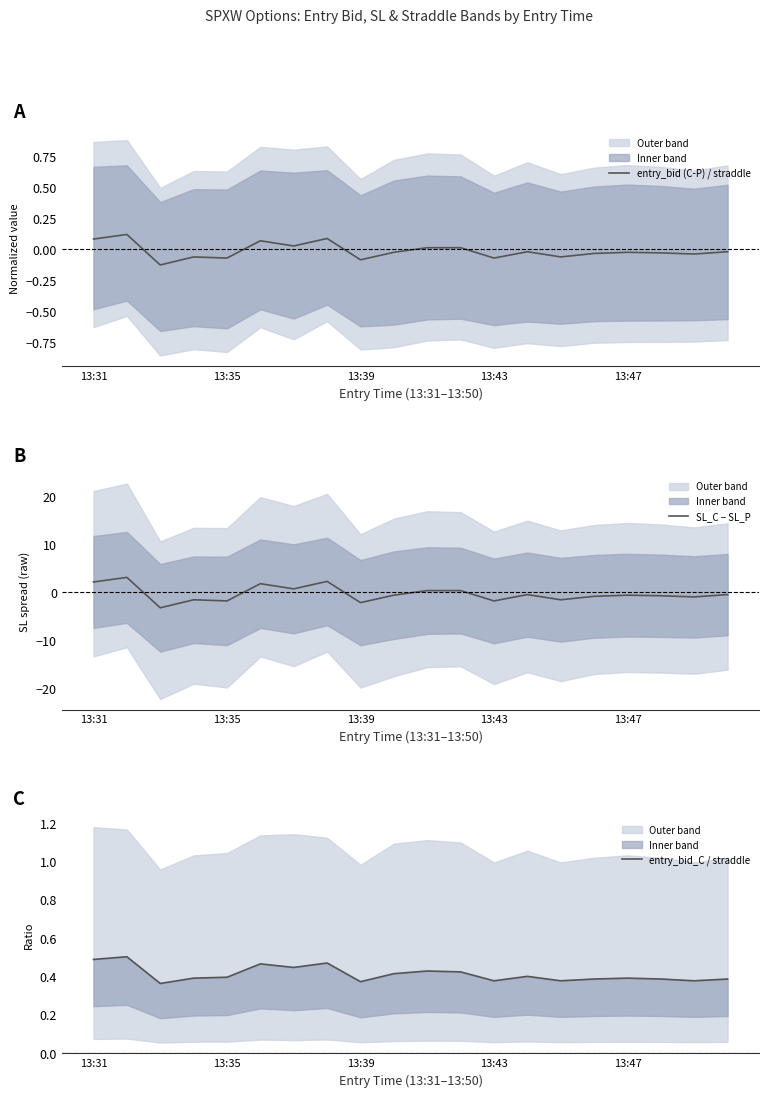

How many values in the entry_bid (C-P) / straddle series are below 0?

13